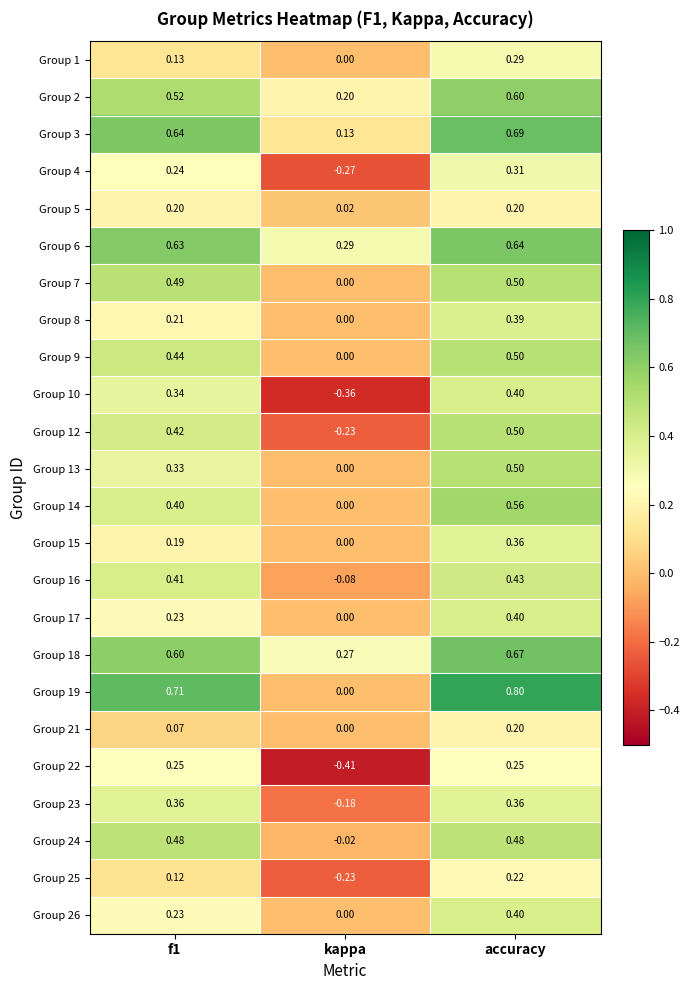

Which label corresponds to the smallest value in the chart?

kappa